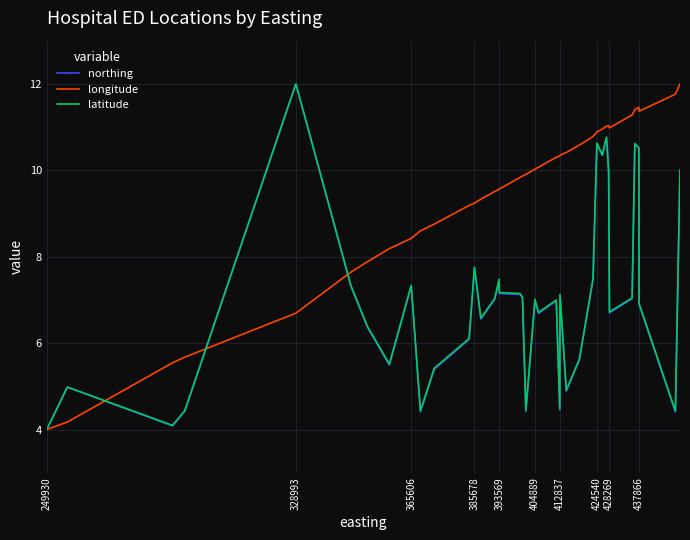

What is the minimum value for longitude?

4.0